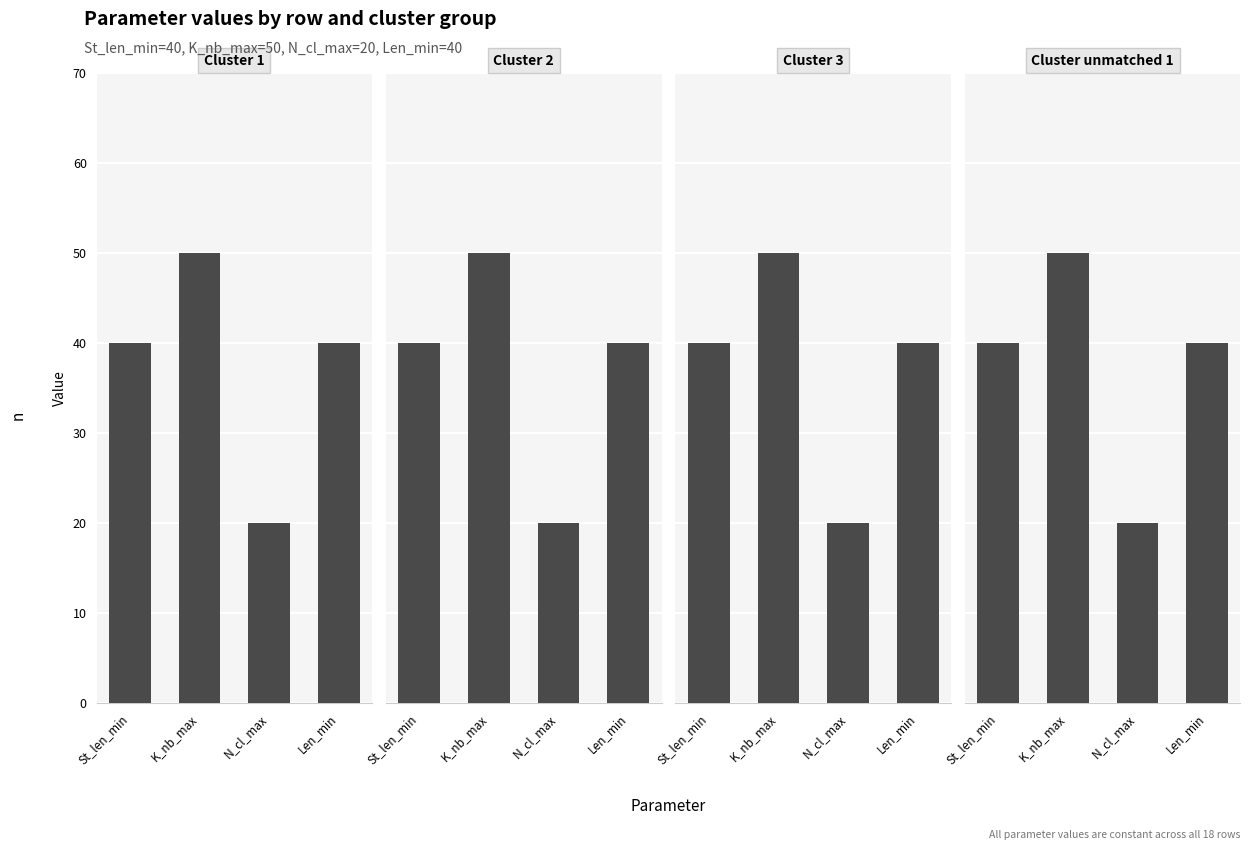

Is the value of Cluster 1 at N_cl_max greater than the value of Cluster 3 at N_cl_max?

No